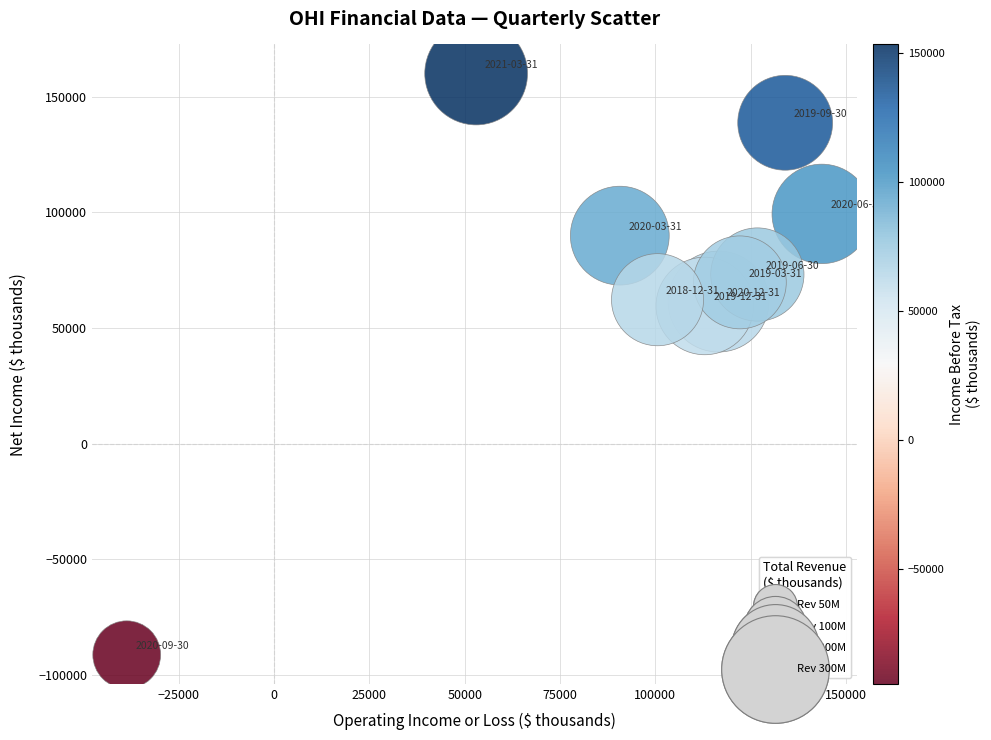

What is the range of X values (max minus min)?

182400